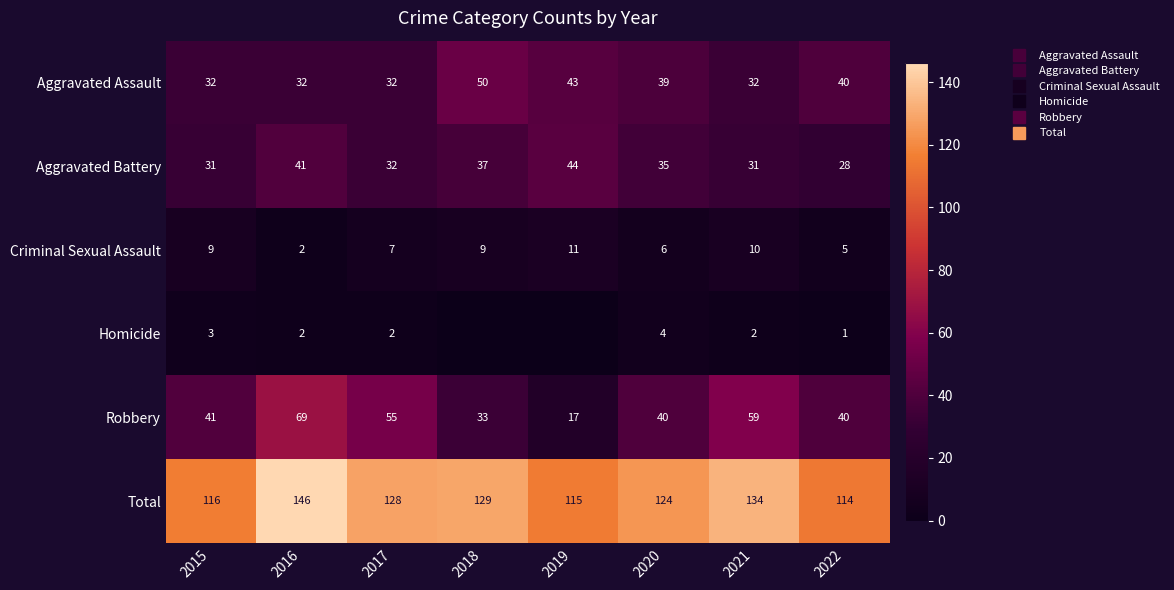

List the labels in order of Total value, largest first.

2016, 2021, 2018, 2017, 2020, 2015, 2019, 2022